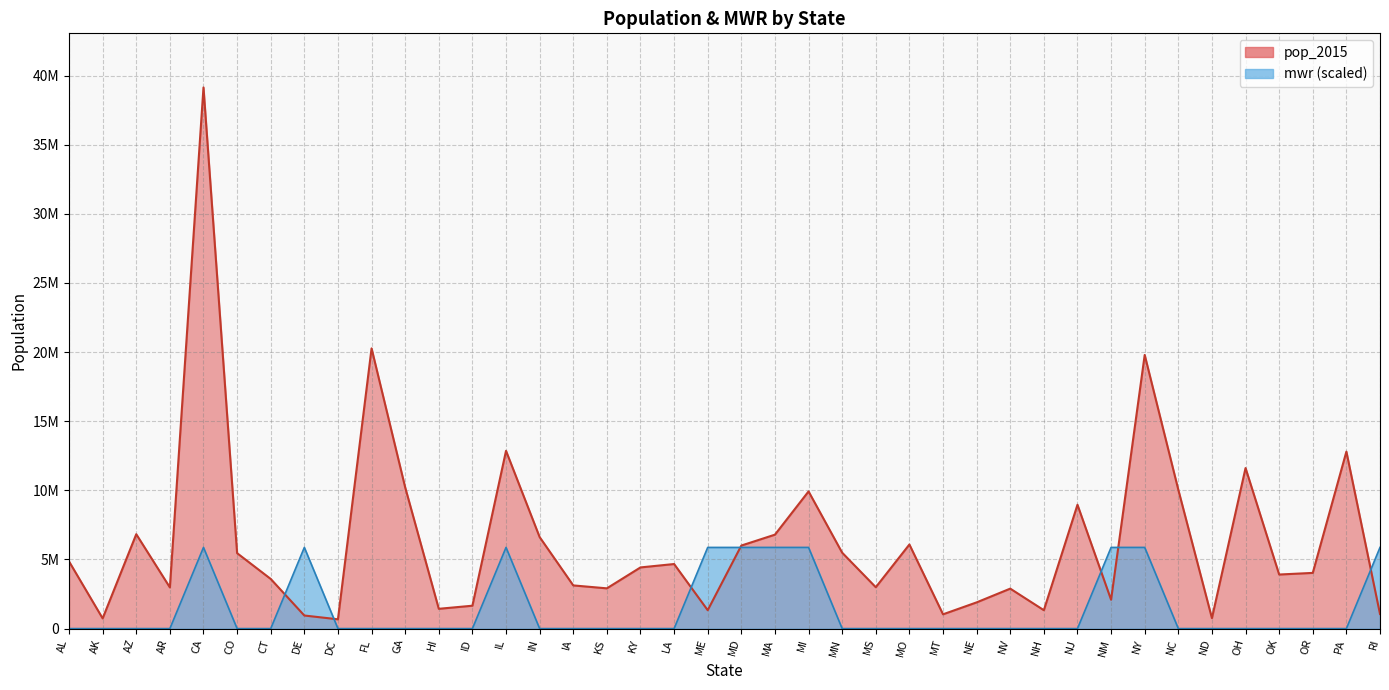

The value of mwr at DE is 5871722.7. True or false?

True